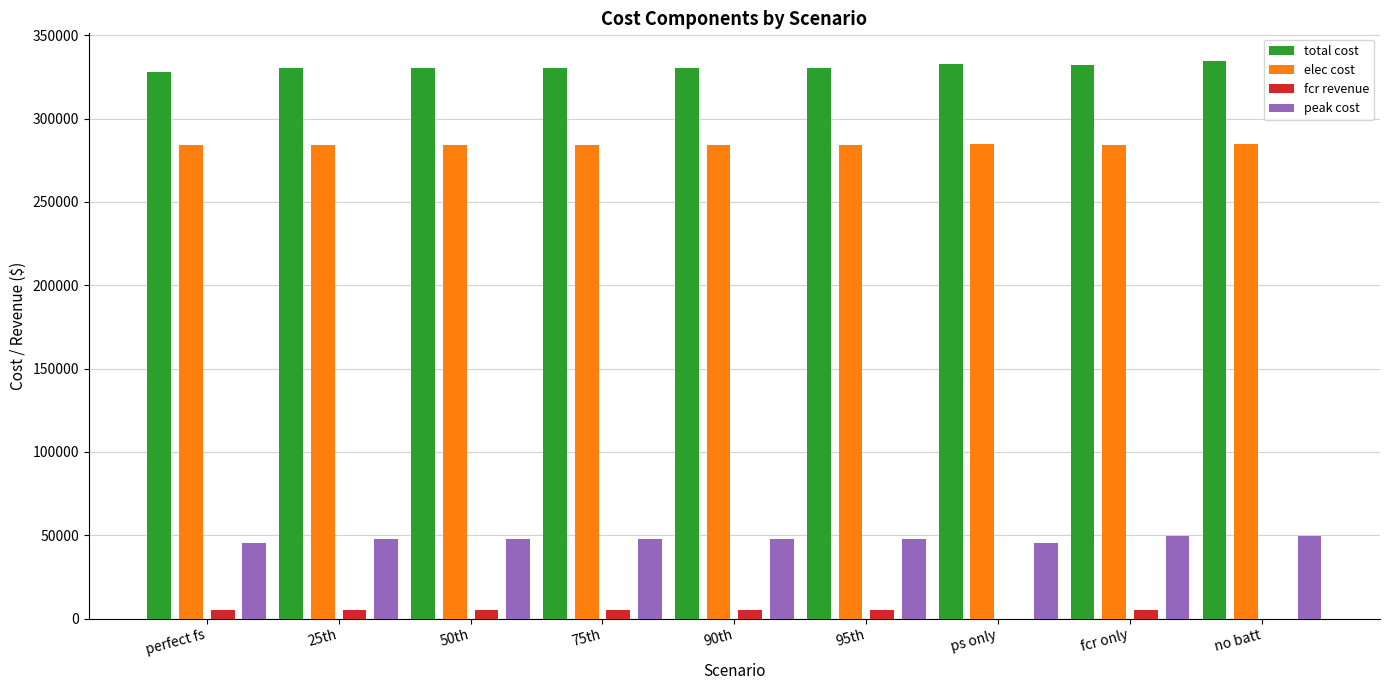

How many data points in total cost are above 330267?

8